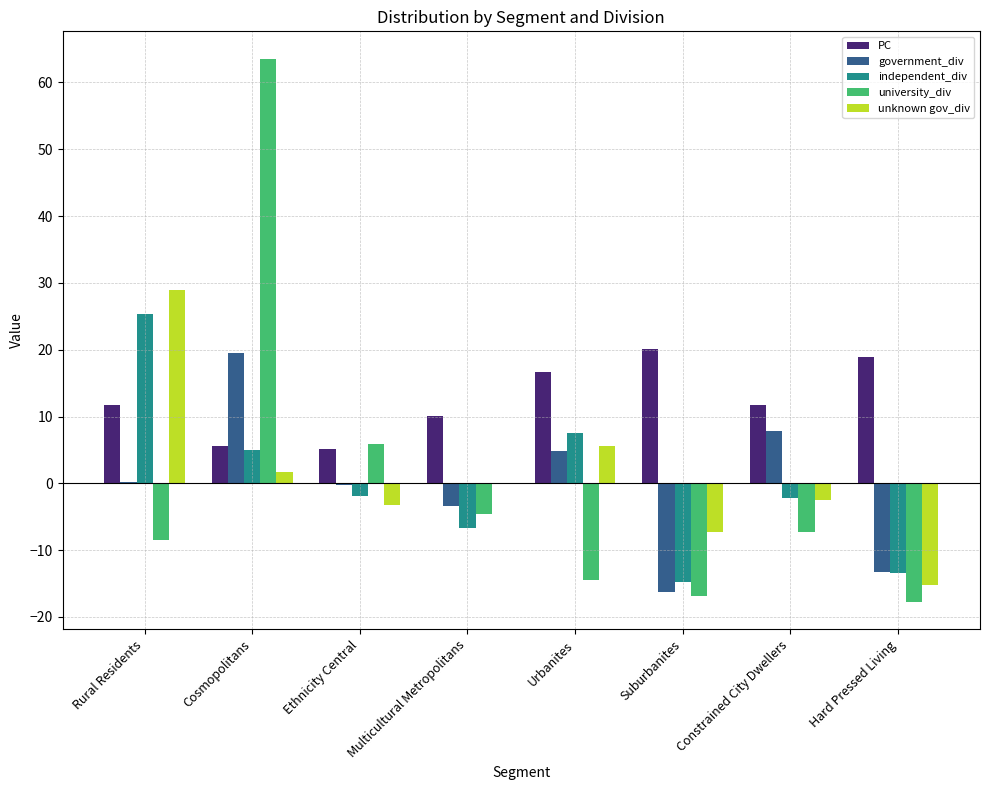

Read the independent_div value at Hard Pressed Living.

-13.4